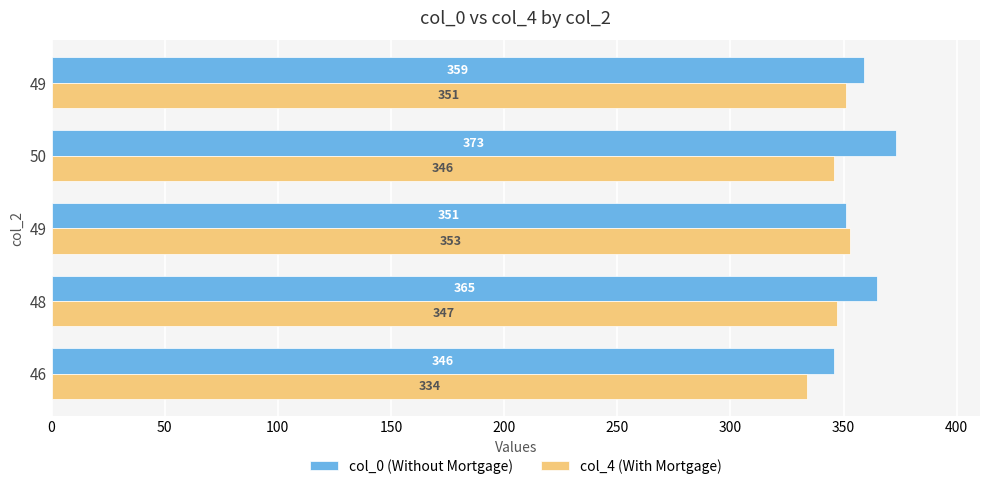

How many categories are shown in the chart?

5